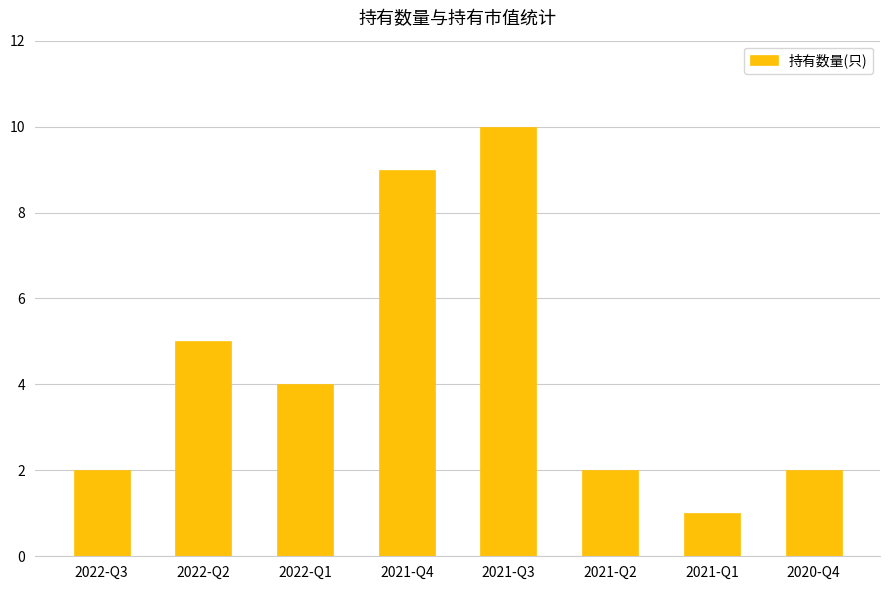

Reading left to right, list all the values displayed in this chart.

2022-Q3=2	2022-Q2=5	2022-Q1=4	2021-Q4=9	2021-Q3=10	2021-Q2=2	2021-Q1=1	2020-Q4=2